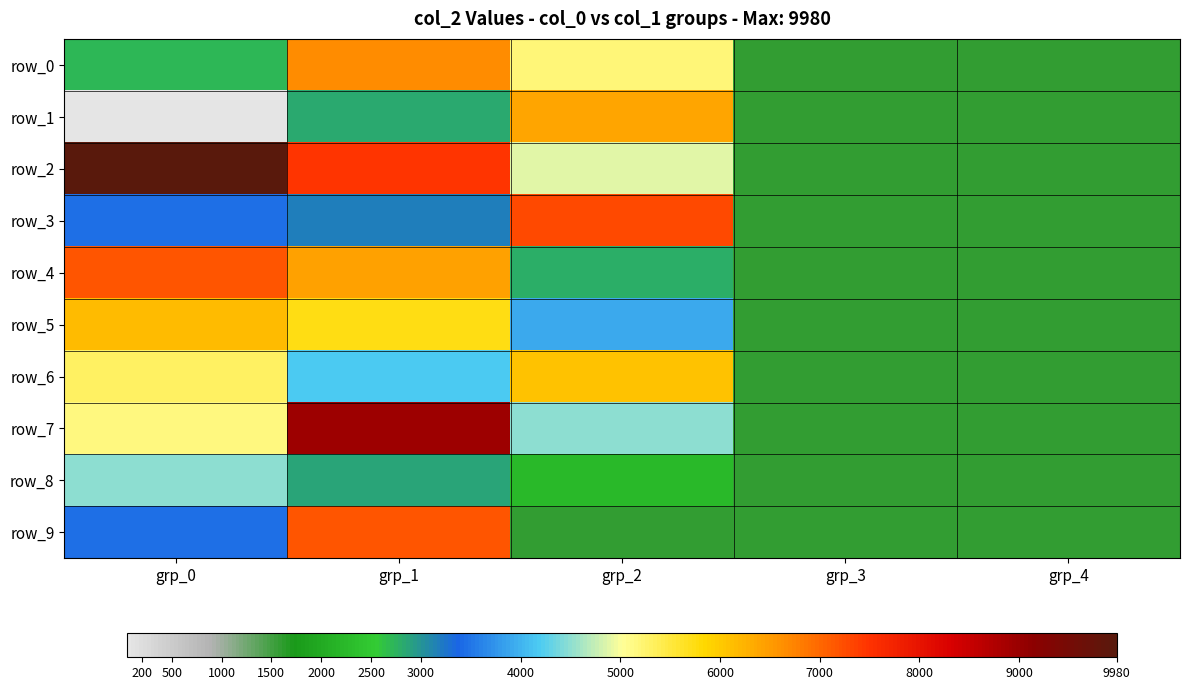

Count the number of data series in this chart.

10